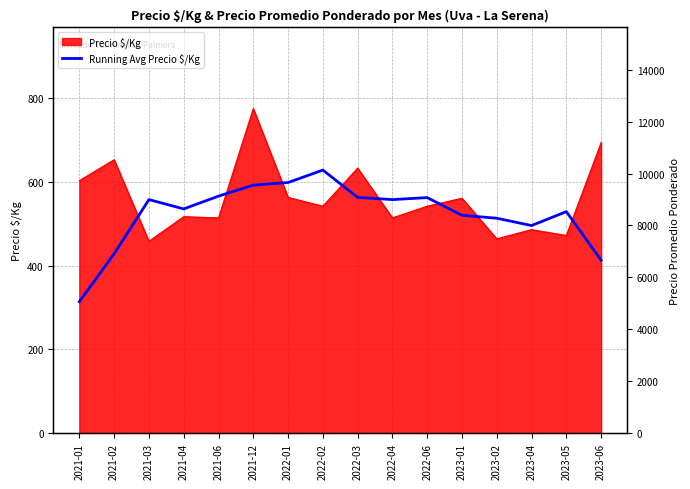

What is the average value?

523.5